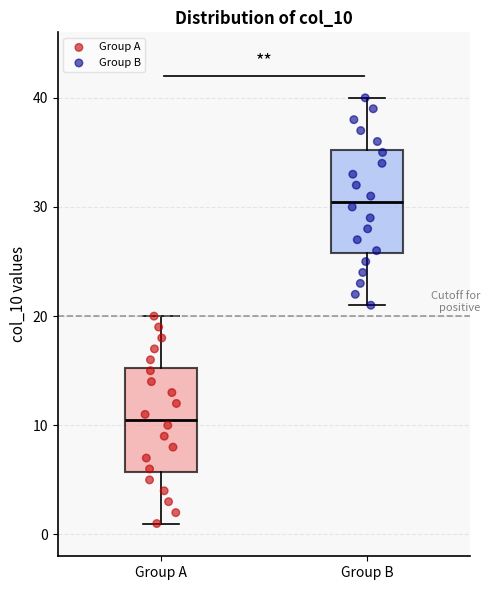

Reading left to right, read every box against the y-axis: the position of its median line, the range the box covers, and the ends of its whiskers. The values are not printed on the chart, so give them approximately, as read against the axis.

Group A: median 11, box 6 to 15, whiskers 1 to 20
Group B: median 31, box 26 to 35, whiskers 21 to 40